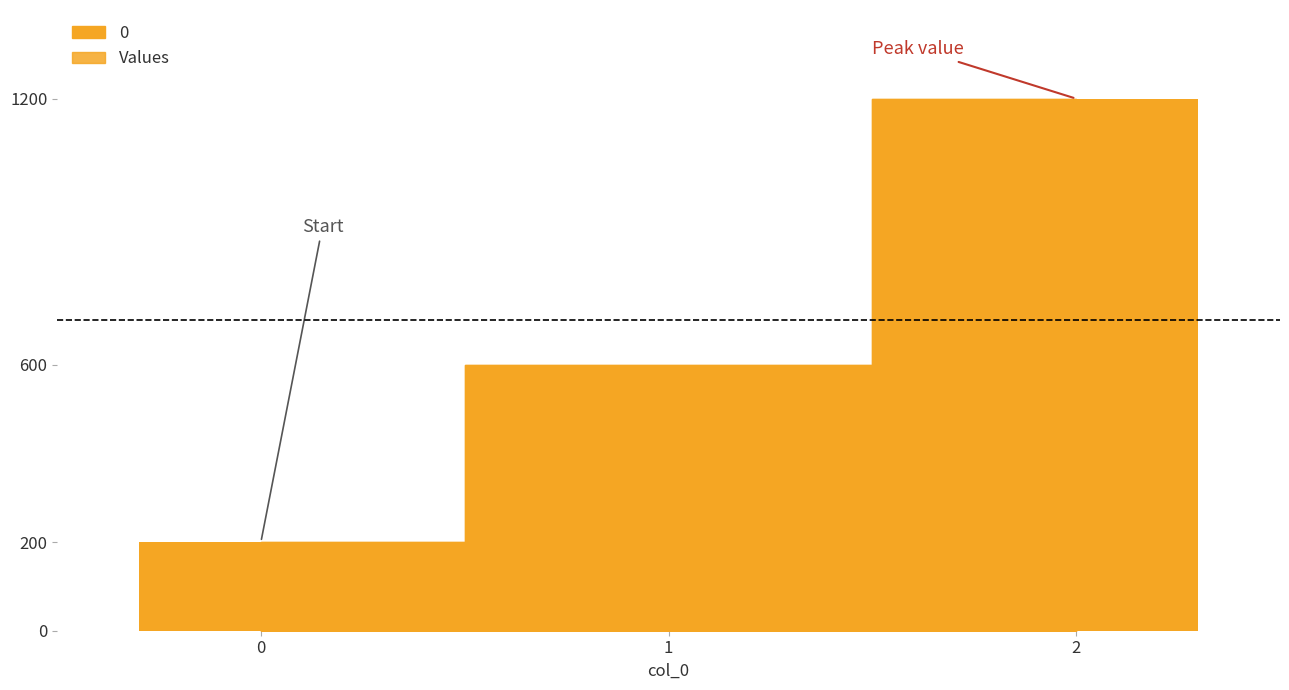

What is the maximum value shown in the chart?

1200